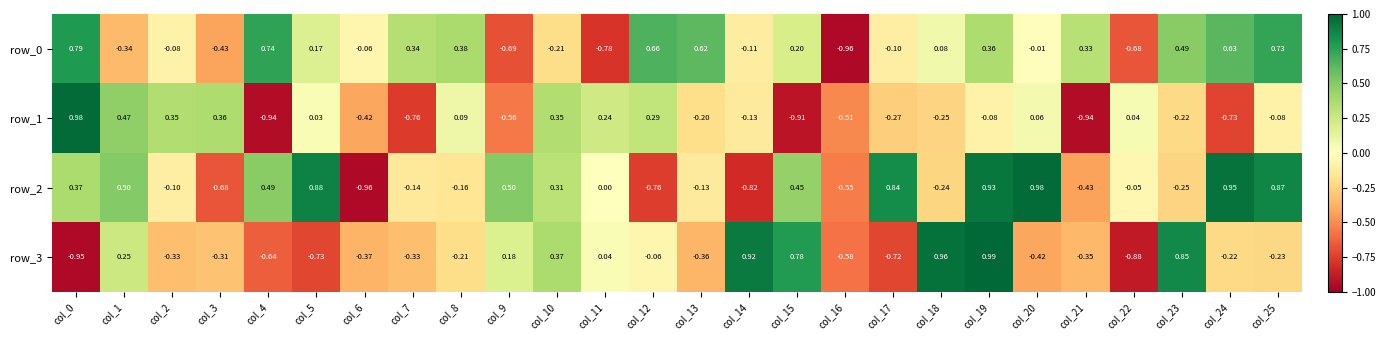

Where is row_2 nearest to the value 0?

col_11